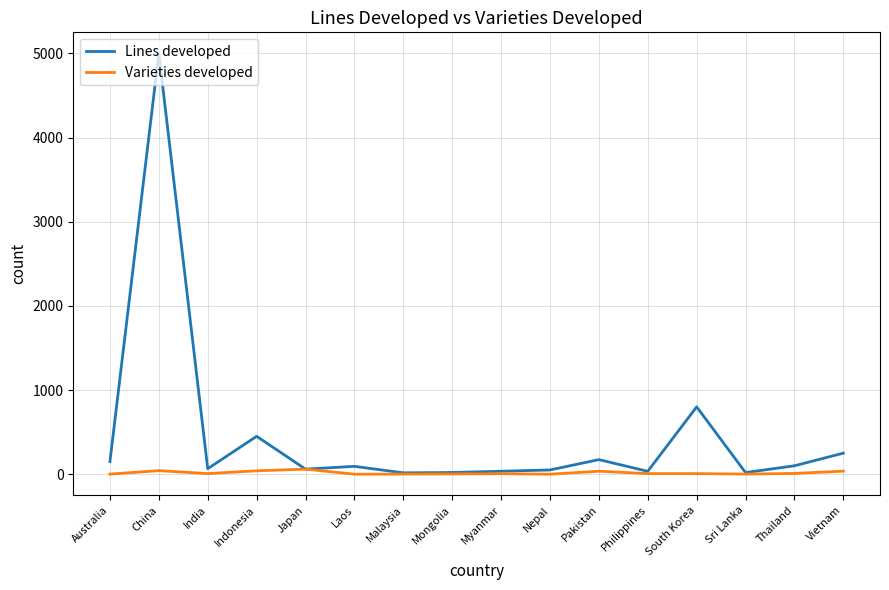

What is the difference between the maximum and minimum values in the Varieties developed series?

60